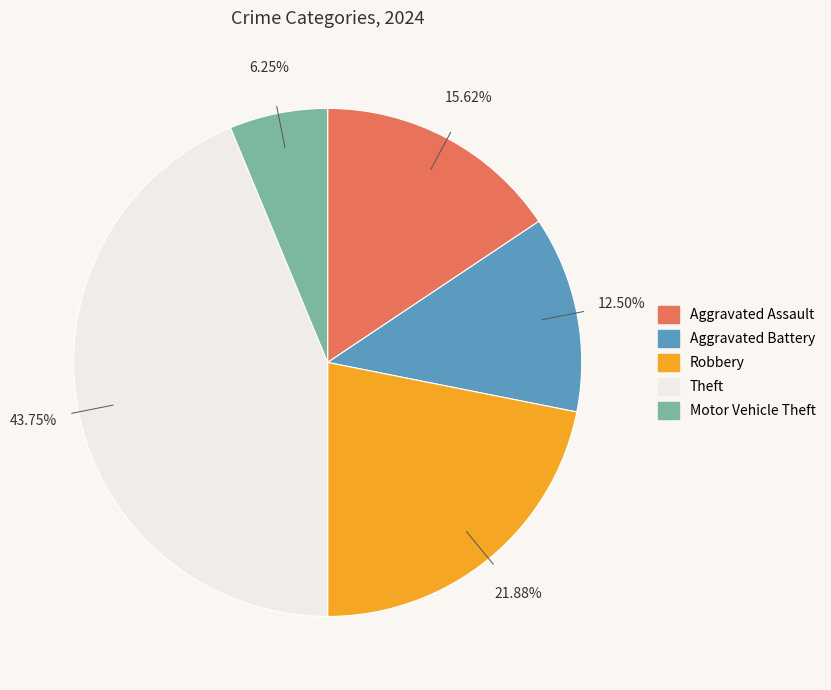

Which has a higher value, Aggravated Assault or Robbery?

Robbery